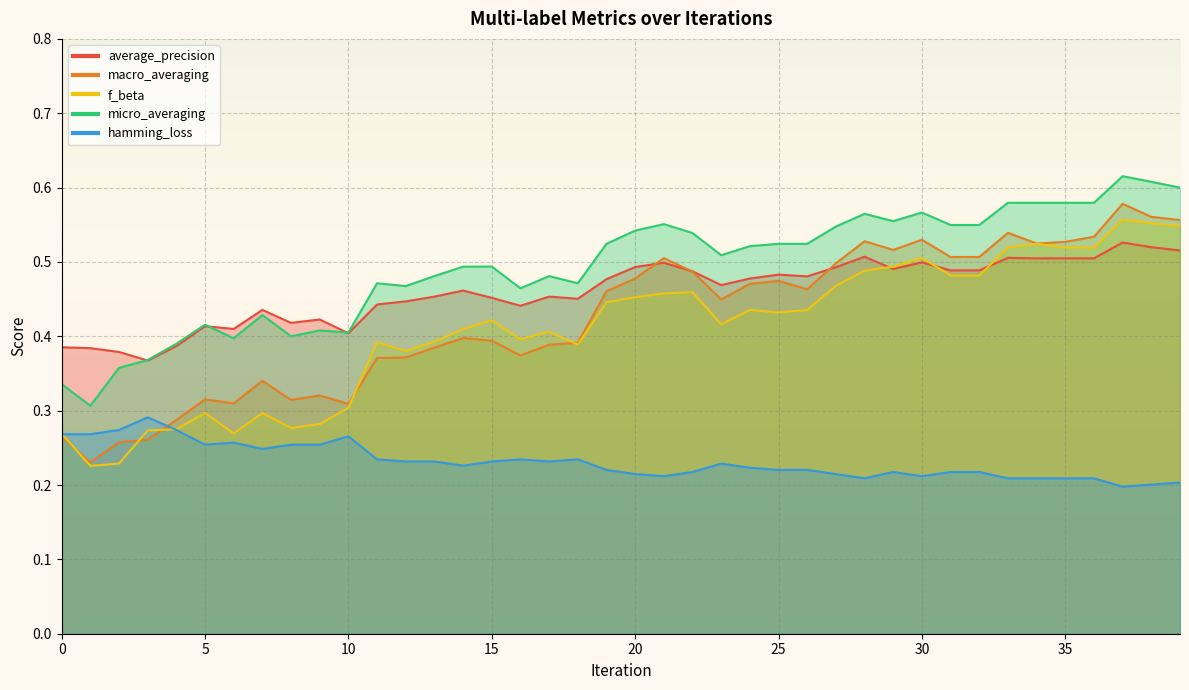

What is the maximum value shown in the chart?

0.6